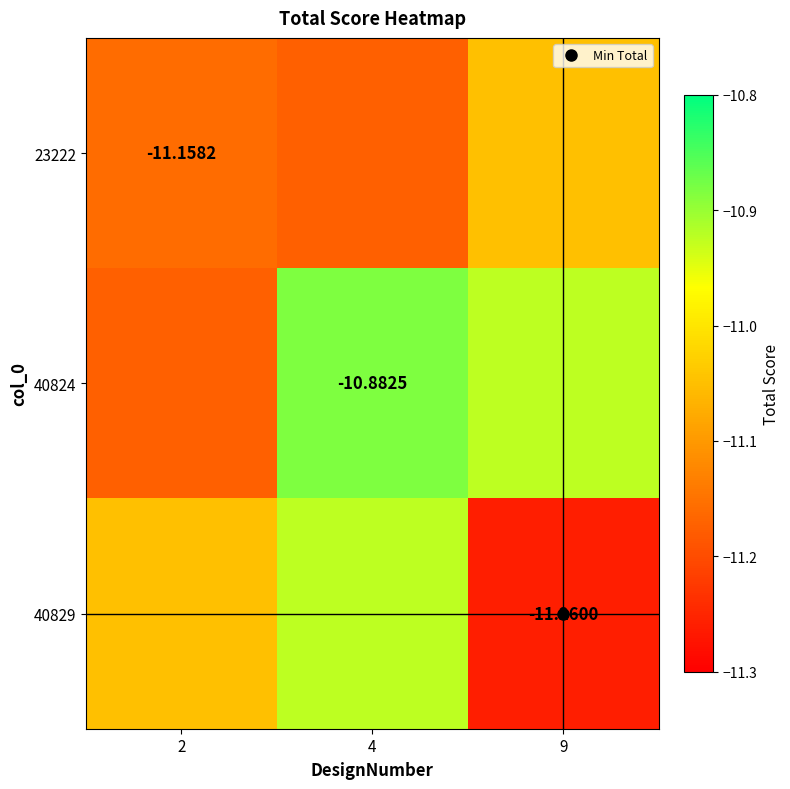

The 40824 series shows -10.9 at 9. True or false?

True